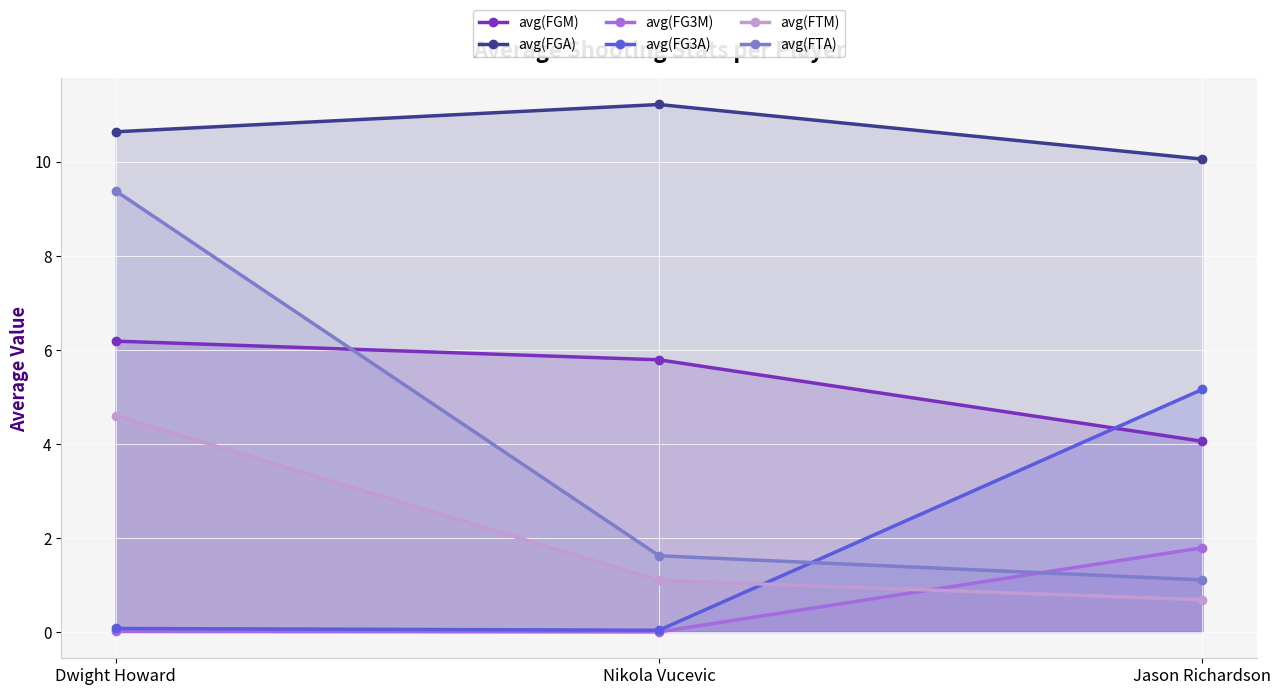

The avg(FG3A) series shows 0.1 at Dwight Howard. True or false?

True